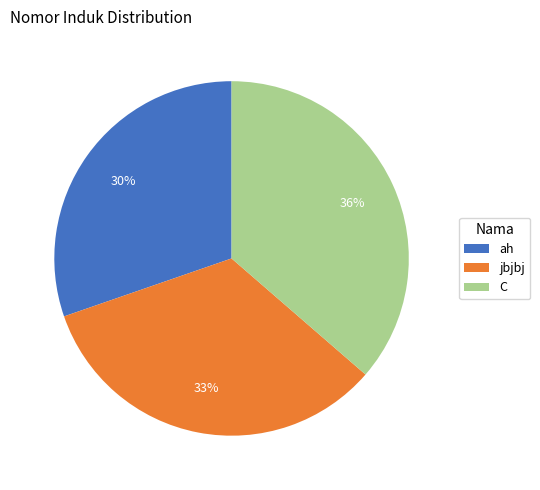

Rank the categories by value from highest to lowest.

C, jbjbj, ah